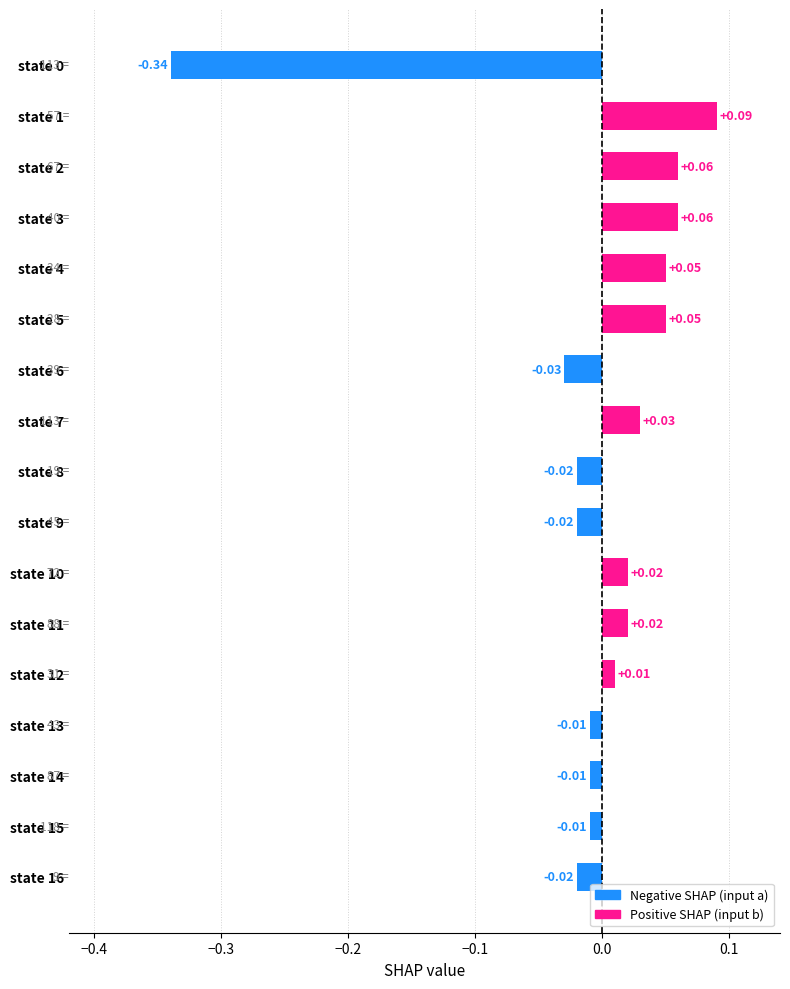

What is the difference between the second highest and minimum values?

0.4